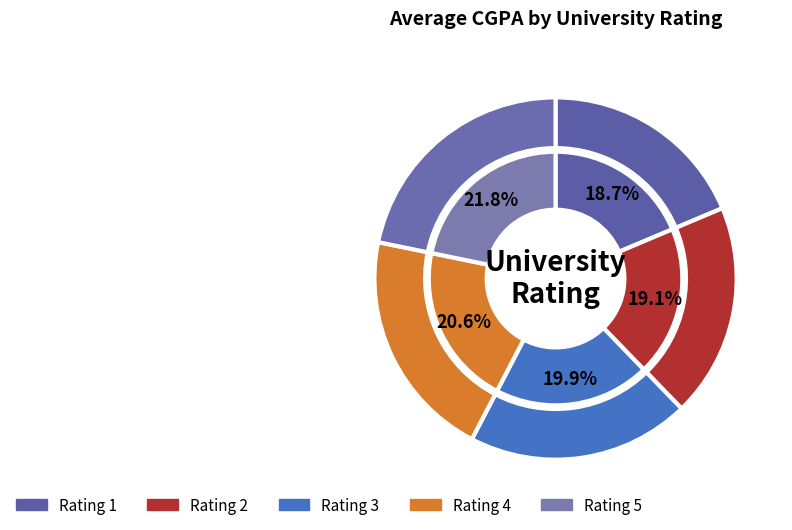

Do 1 and 3 together represent more than half of the pie?

No